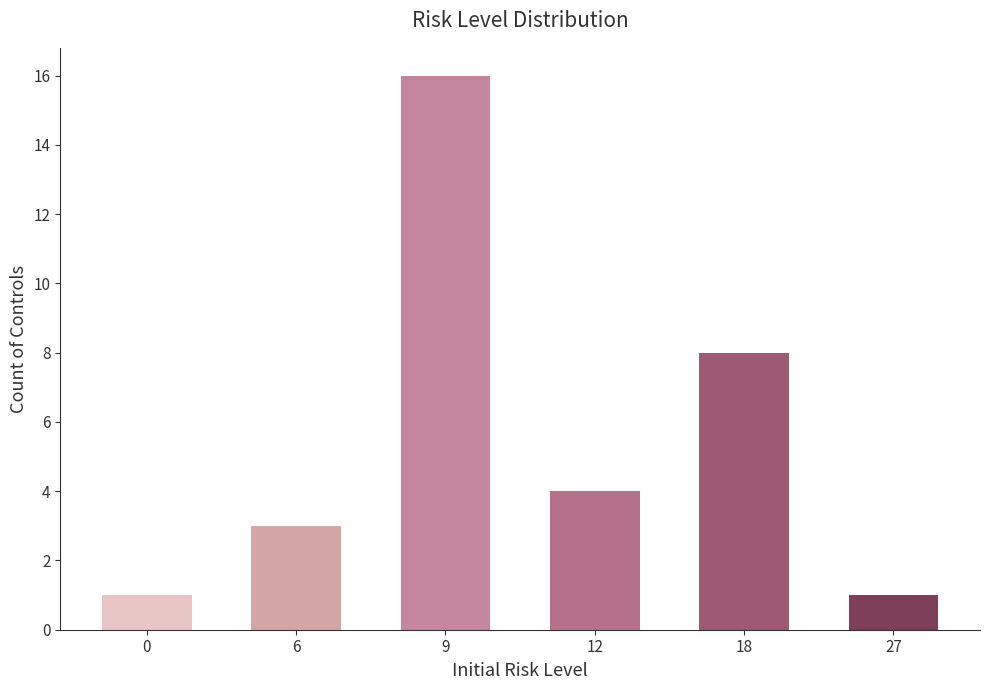

How many values are below 4?

3